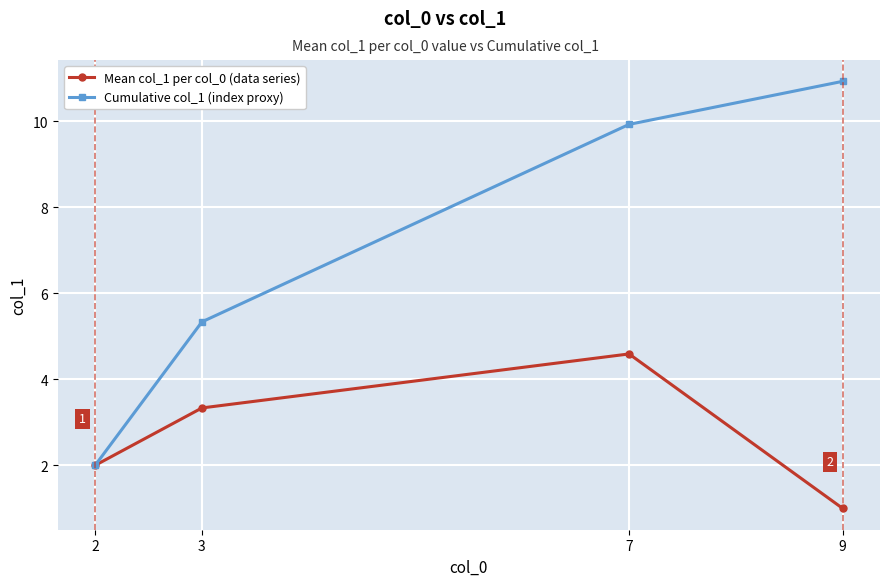

What is the sum of the Cumulative col_1 (index proxy) values at 3 and 2?

7.3